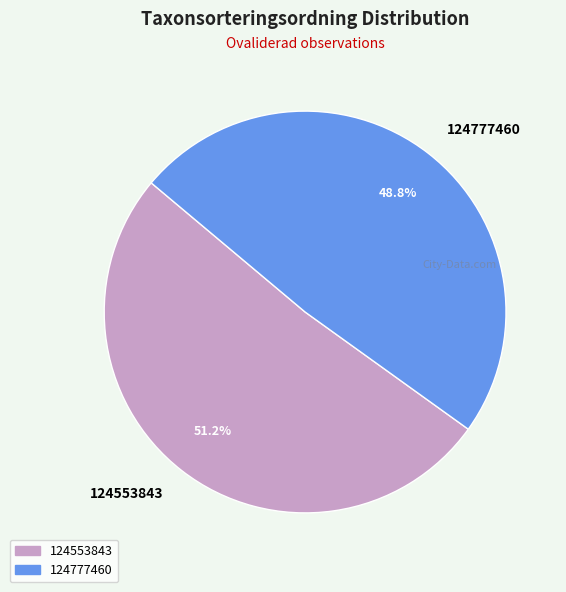

To the nearest percent, what is the combined percentage of 124553843 and 124777460?

100%